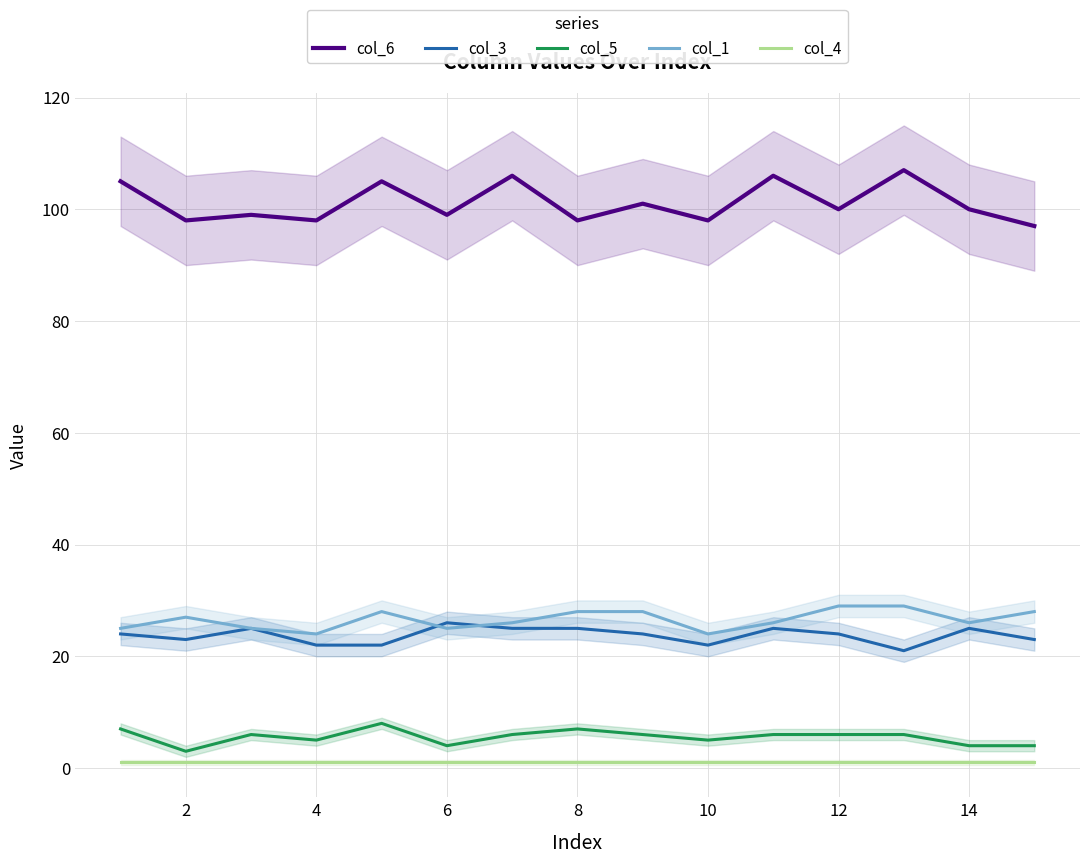

The col_1 series shows 34 at 6. True or false?

False